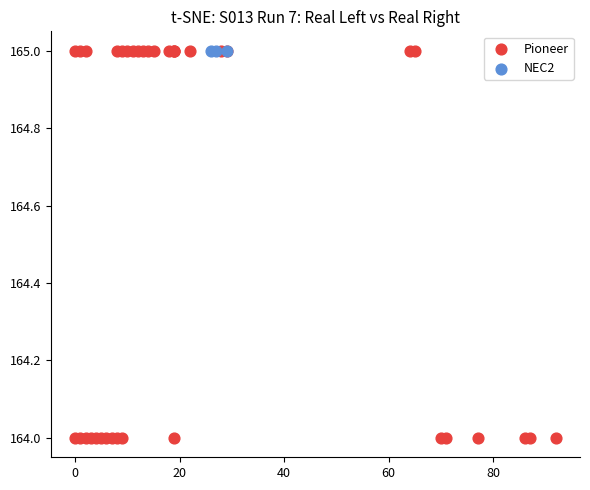

What are all the series names shown in the legend?

Pioneer, NEC2